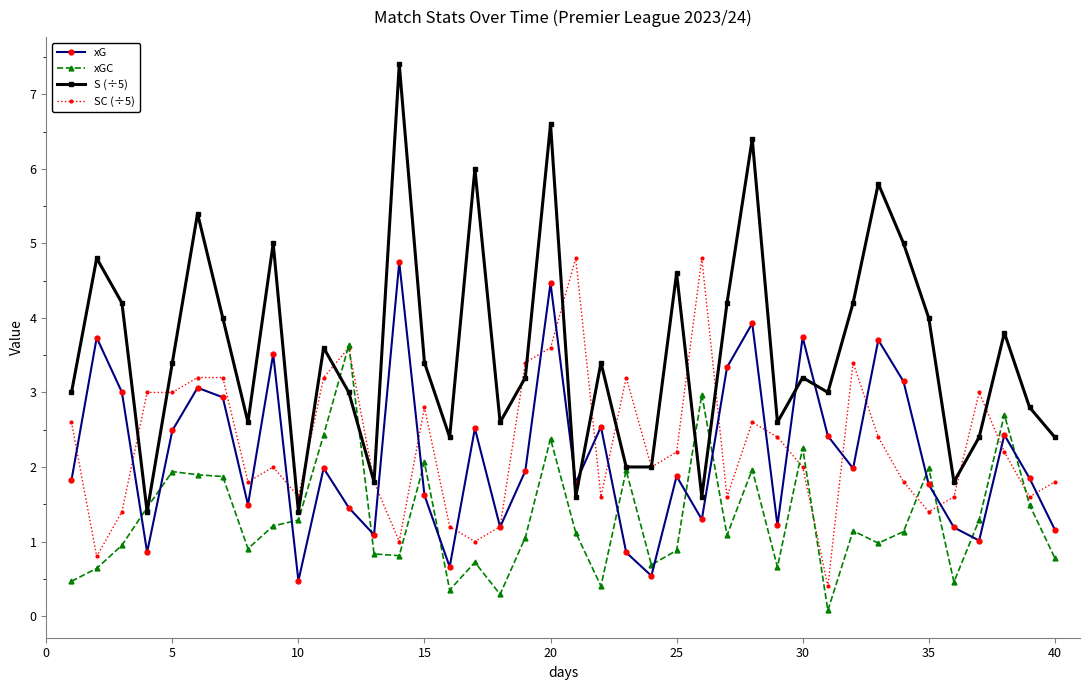

After their last crossing, which series has the higher values: SC (÷5) or xGC?

SC (÷5)